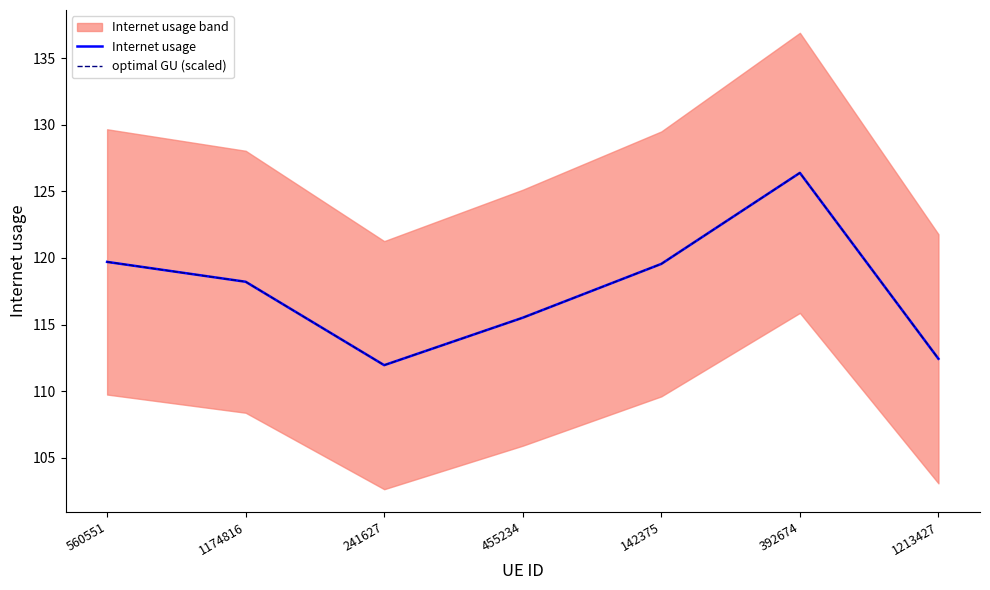

What is the label of the 1st point from the right?

1213427